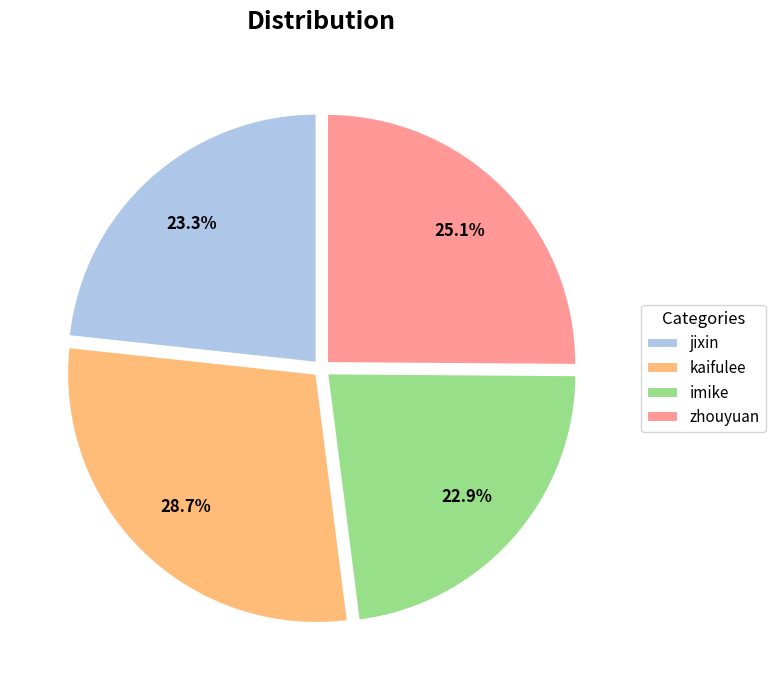

Between imike and zhouyuan, which is larger?

zhouyuan